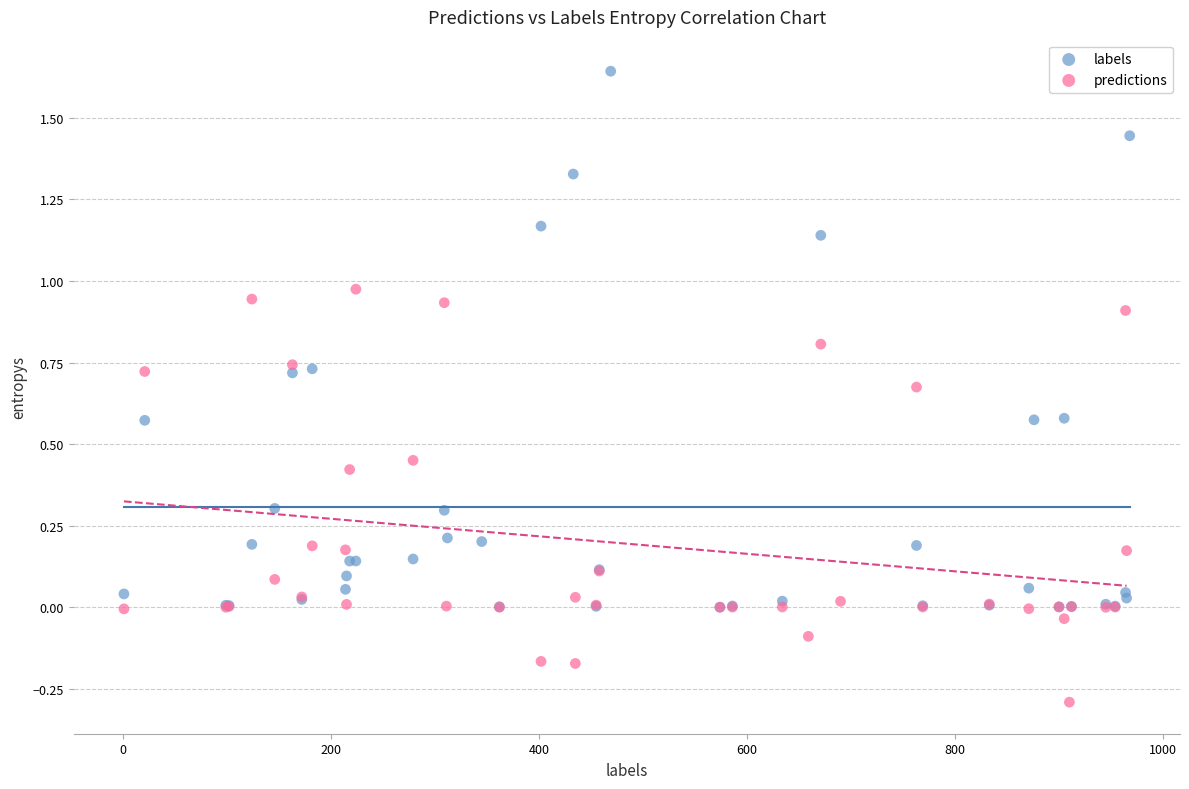

Which series reaches the maximum Y coordinate?

labels